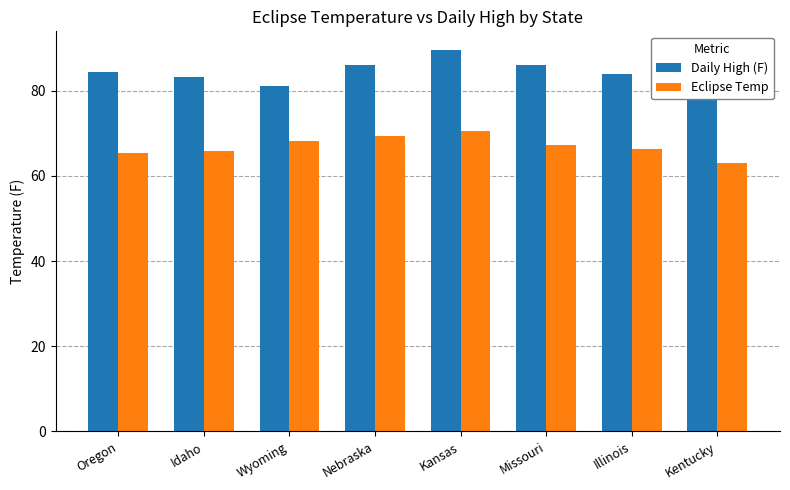

How many categories are shown in the chart?

8